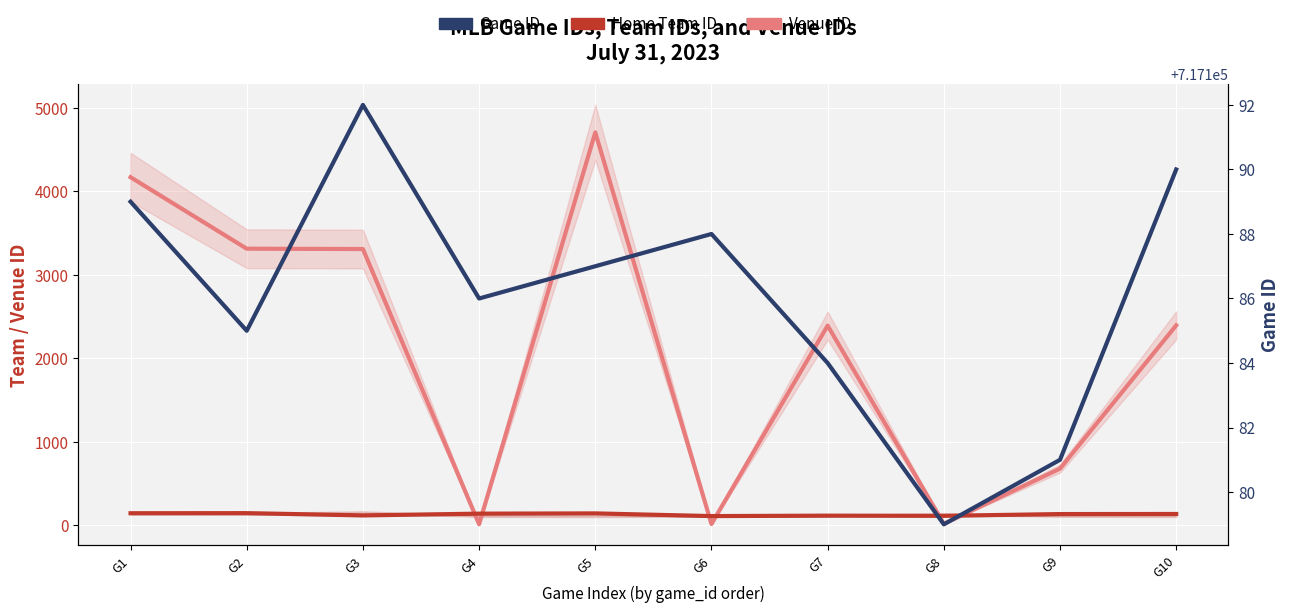

How many interior local peaks does the Game ID series have?

2